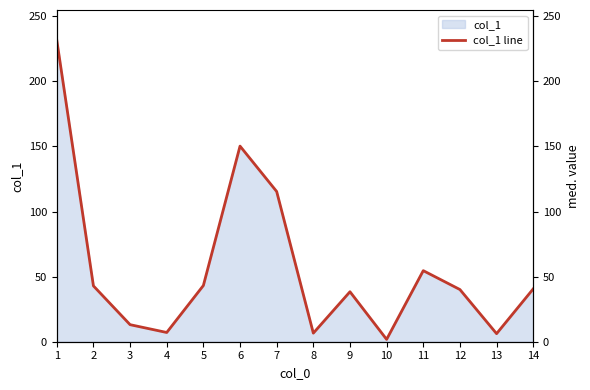

What is the maximum value shown in the chart?

231.7